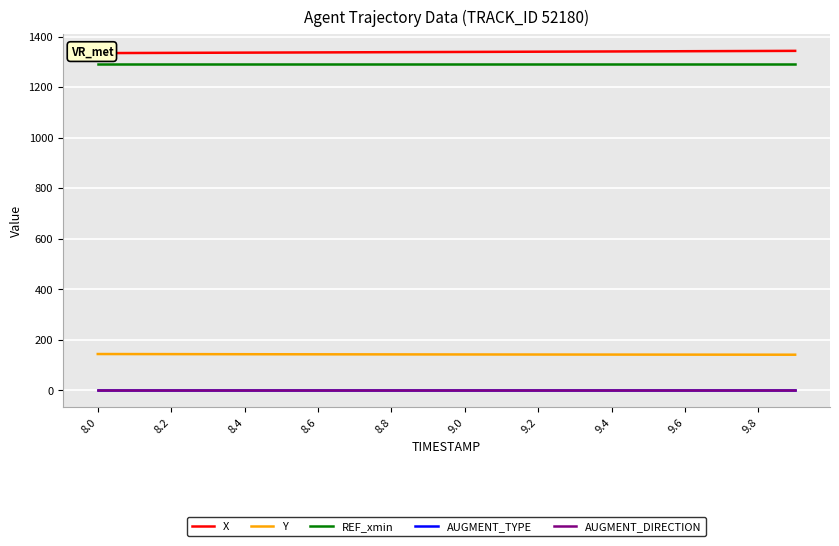

True or false: AUGMENT_TYPE and AUGMENT_DIRECTION intersect in this chart.

False